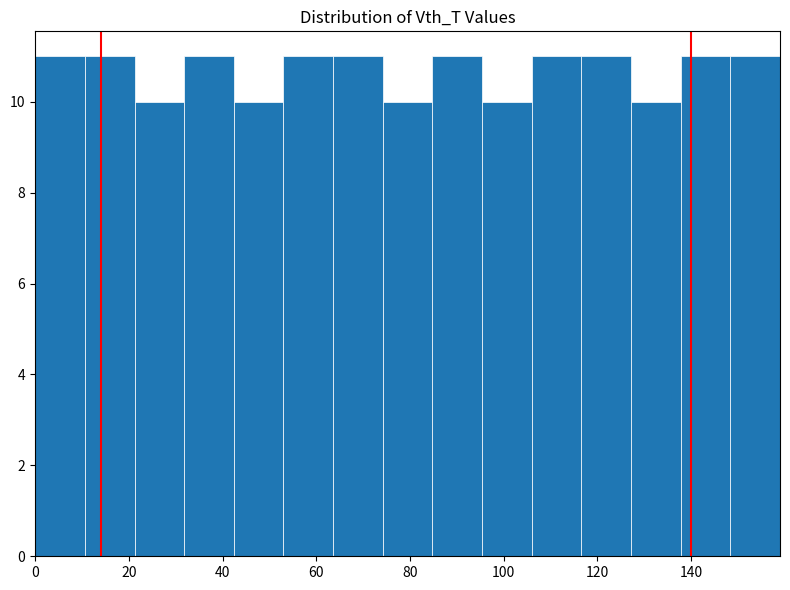

Reading left to right, list every bar in this chart as the range it spans on the x-axis followed by its height. Neither the bar edges nor the heights are printed on the chart, so give them approximately, as read against the axes.

0.0 to 10.6: 11
10.6 to 21.2: 11
21.2 to 31.8: 10
31.8 to 42.4: 11
42.4 to 53.0: 10
53.0 to 63.6: 11
63.6 to 74.2: 11
74.2 to 84.8: 10
84.8 to 95.4: 11
95.4 to 106.0: 10
106.0 to 116.6: 11
116.6 to 127.2: 11
127.2 to 137.8: 10
137.8 to 148.4: 11
148.4 to 159.0: 11